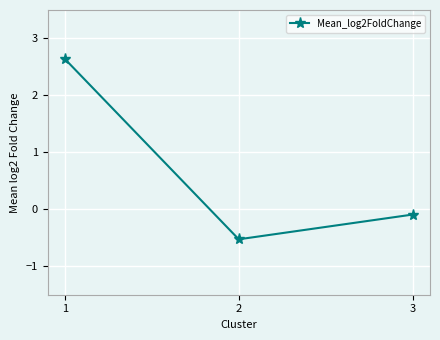

Reading left to right, what are all the values shown in this chart?

2.6	-0.5	-0.1